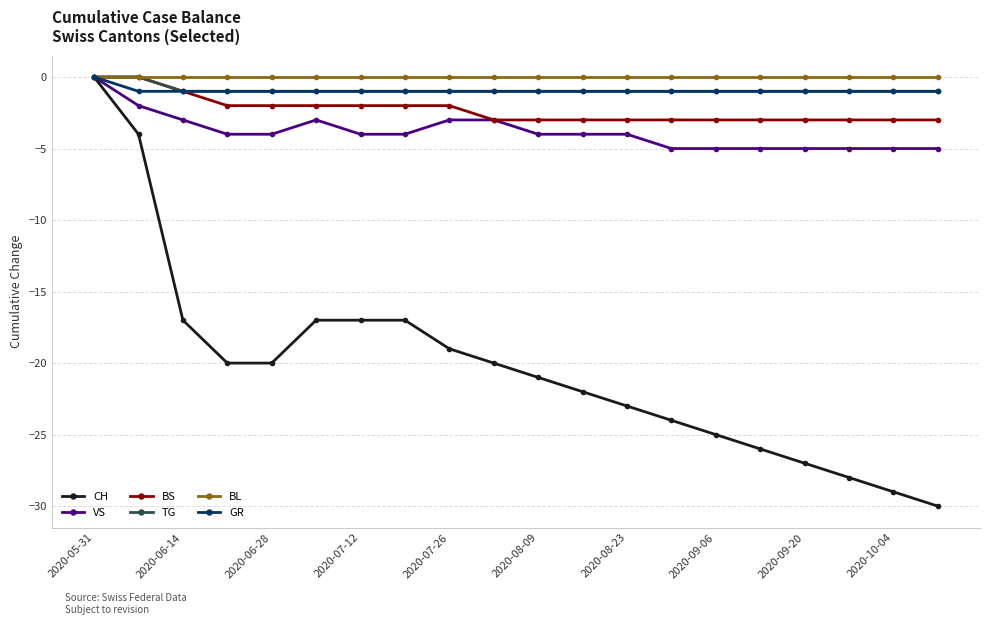

Which series has the largest range (max minus min)?

CH